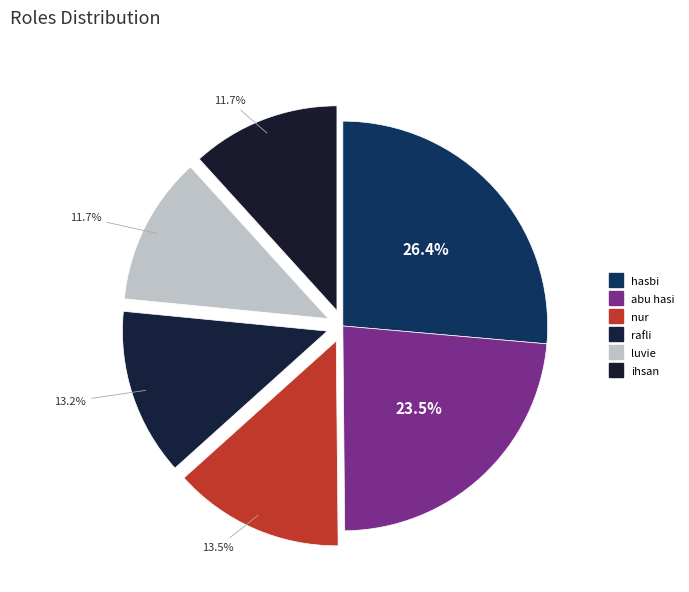

How many slices are in this pie chart?

6